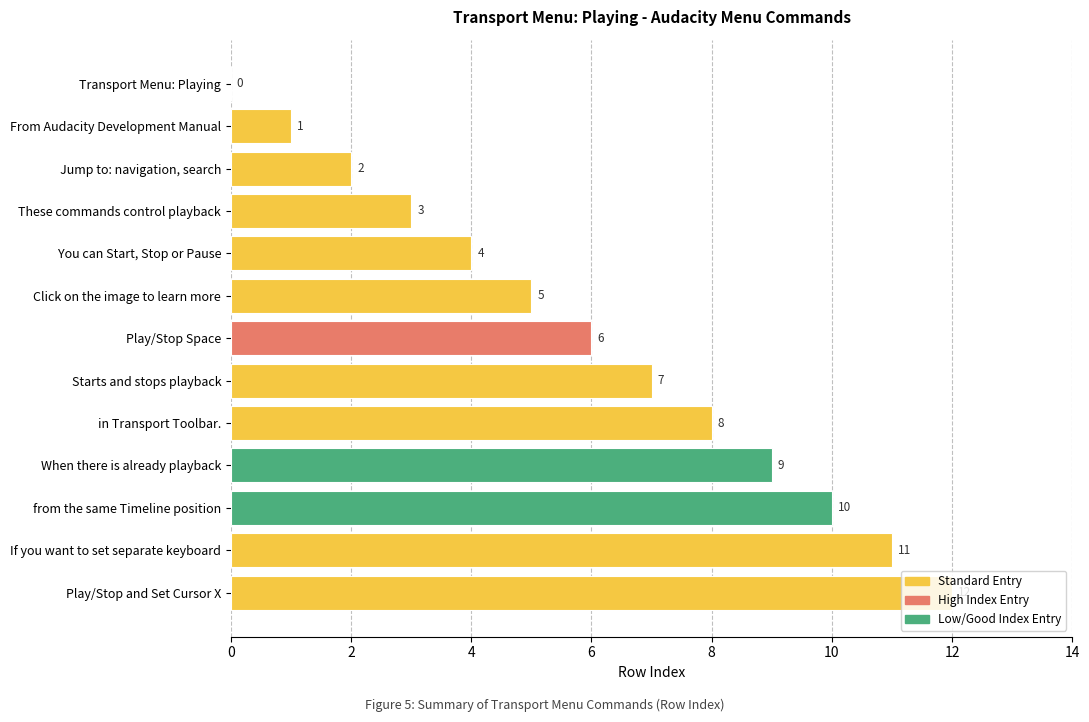

What is the average value?

6